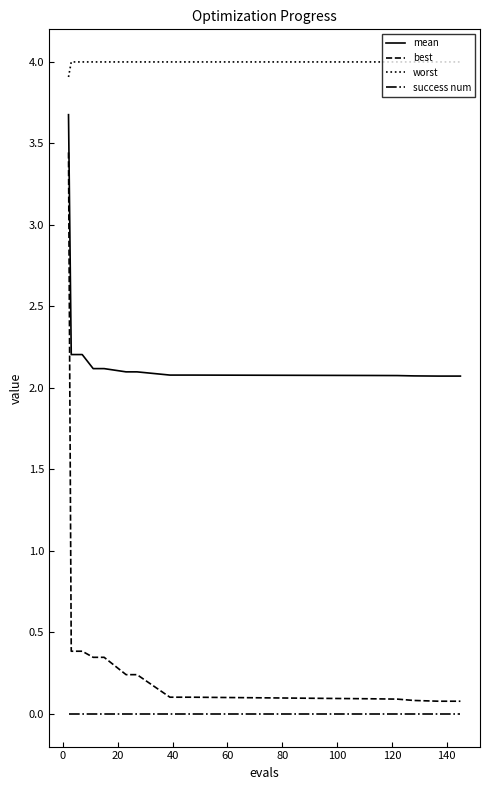

What is the average value of the mean series?

2.2